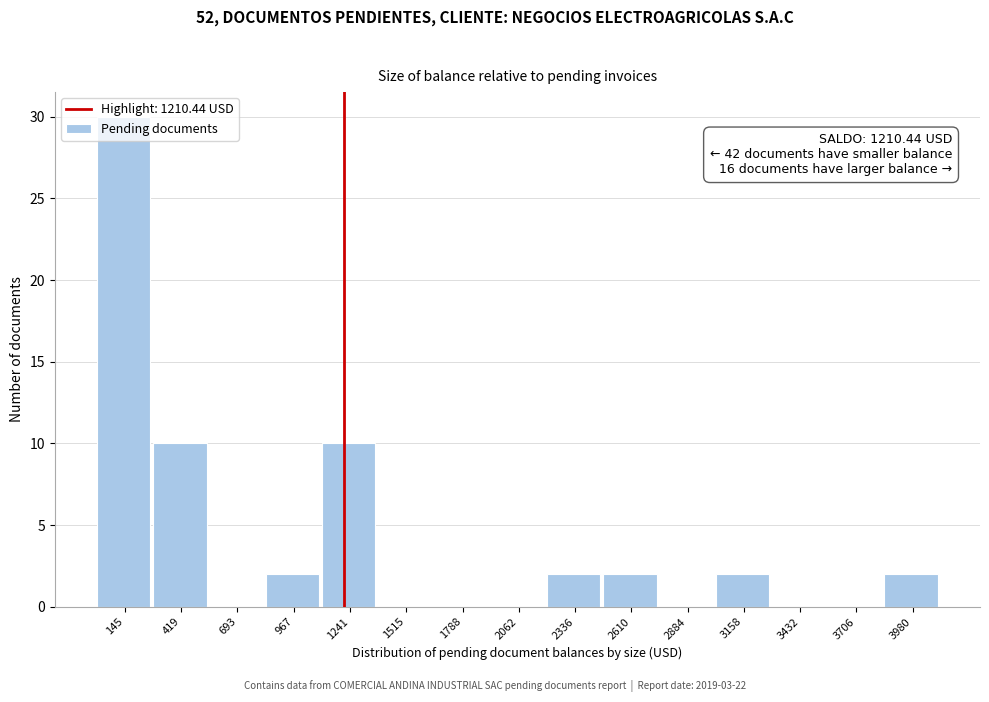

Over which range of the x-axis is the bar tallest?

0 to 300